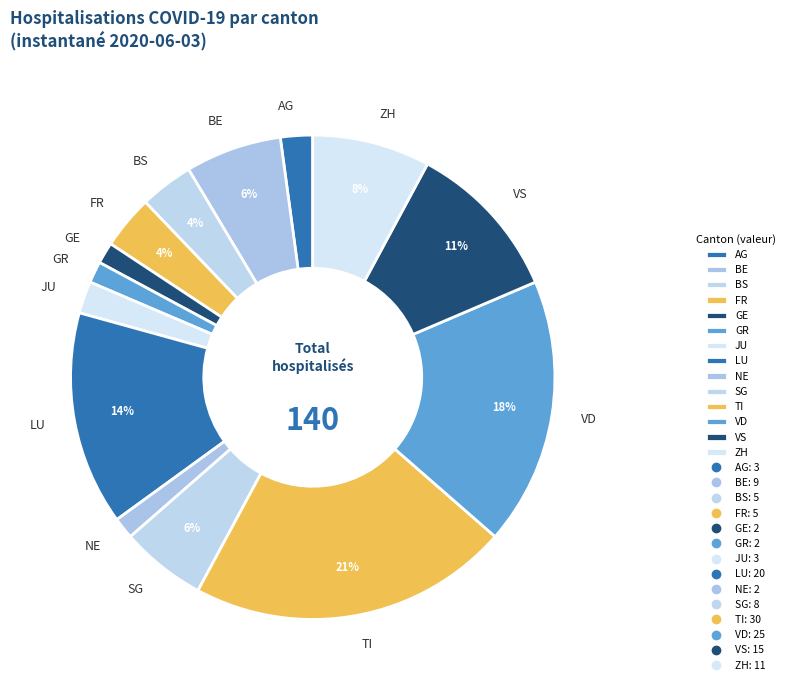

Is it true that VD is 18% of the pie?

True